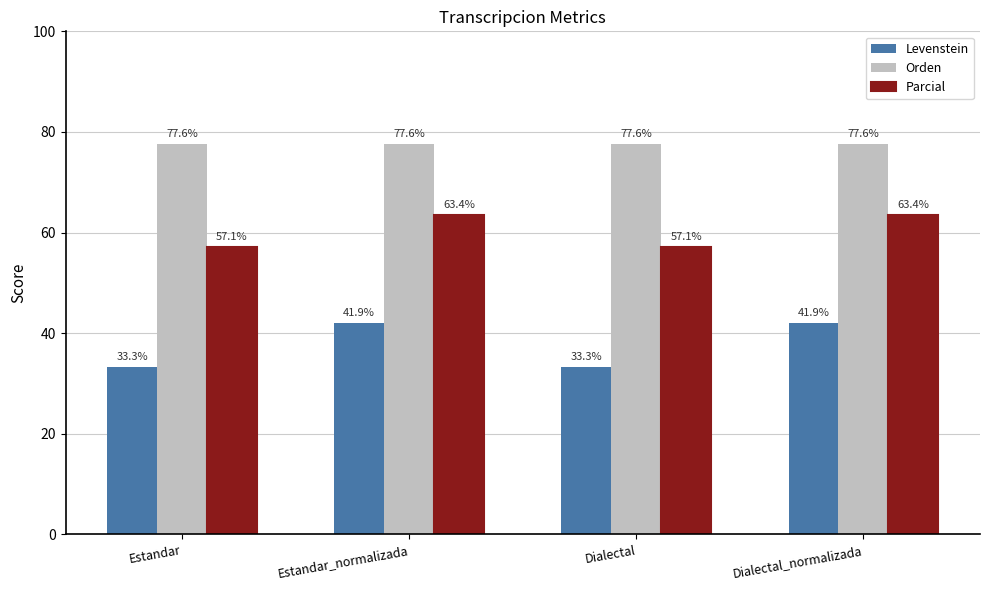

What is the minimum value for Orden?

77.6